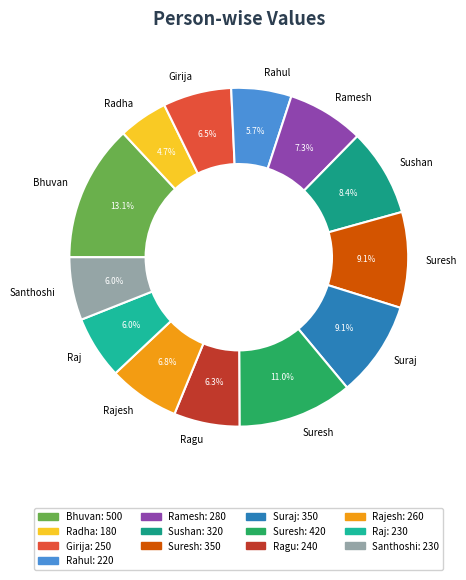

How many segments does this pie chart have?

13